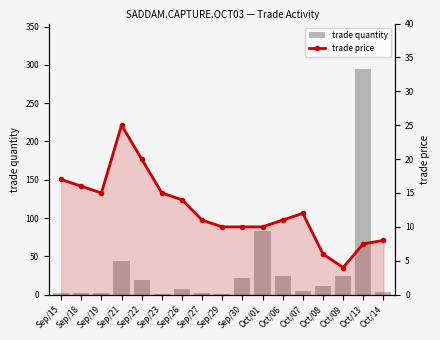

Which has a higher value, Oct/13 or Oct/01?

Oct/13